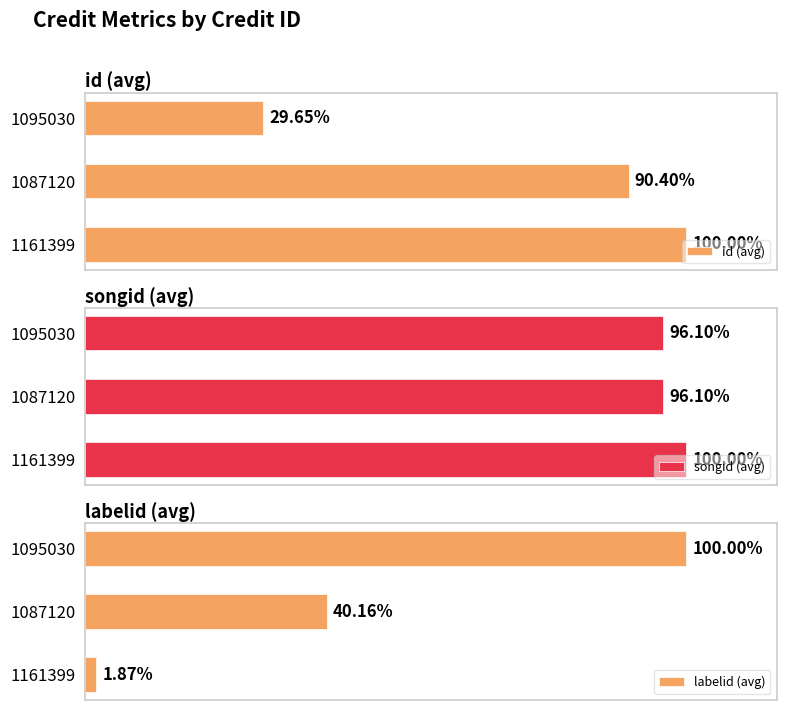

Rank the categories by id (avg) value from lowest to highest.

1095030, 1087120, 1161399